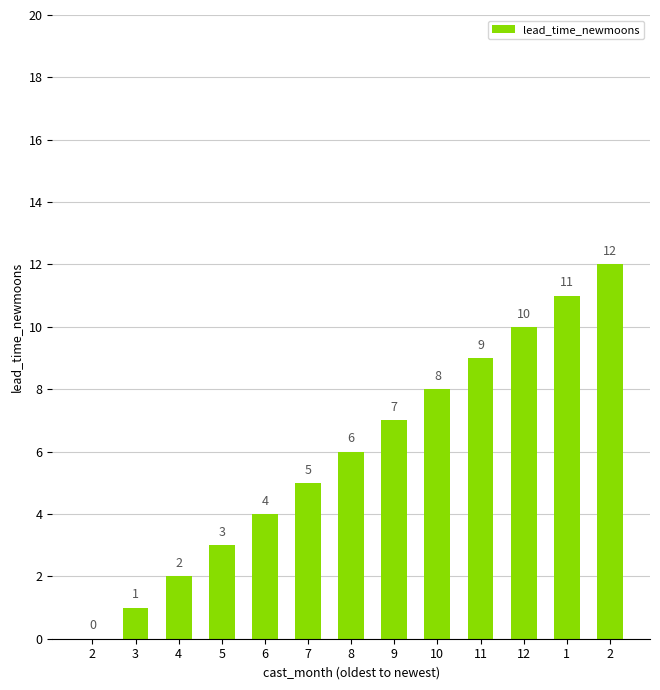

Rank the categories by value from lowest to highest.

2, 3, 4, 5, 6, 7, 8, 9, 10, 11, 12, 1, 2